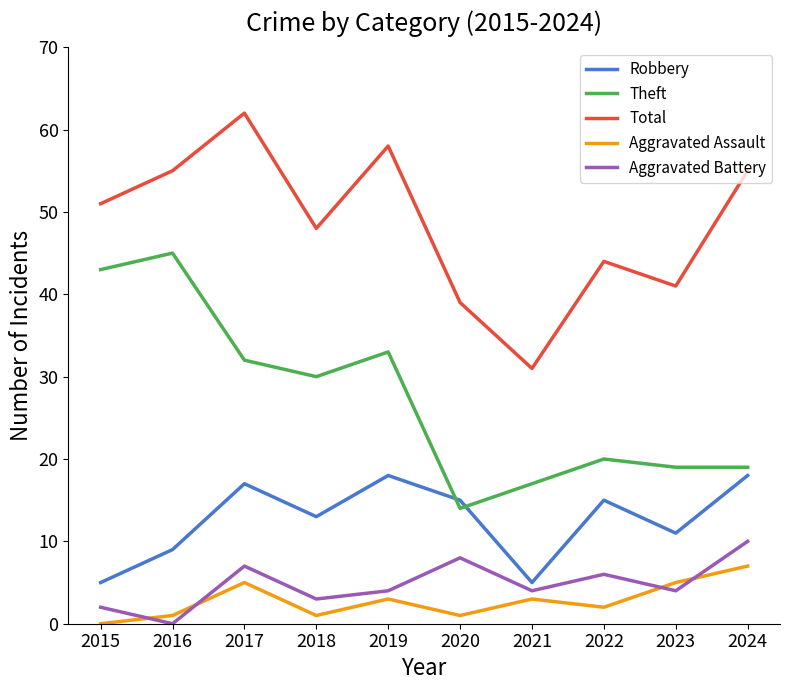

What value does the Theft series have at 2017?

32